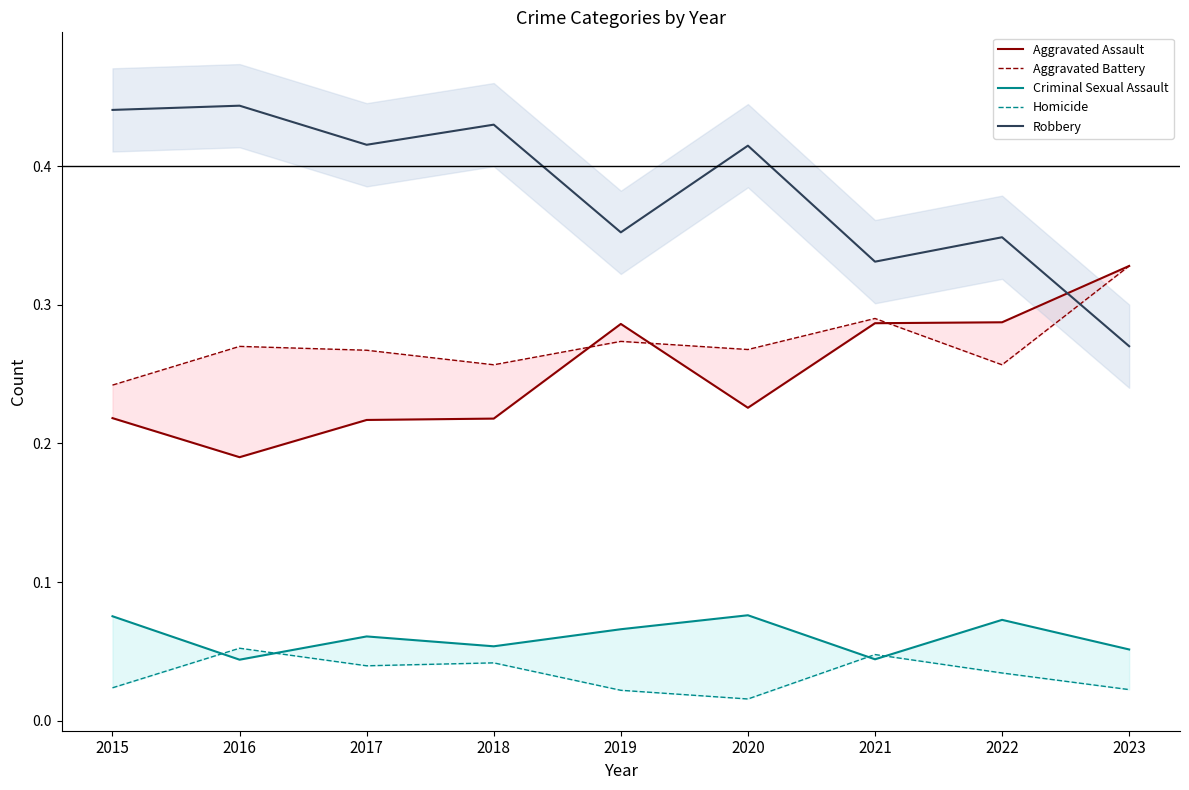

True or false: Aggravated Assault and Aggravated Battery cross at least once.

True